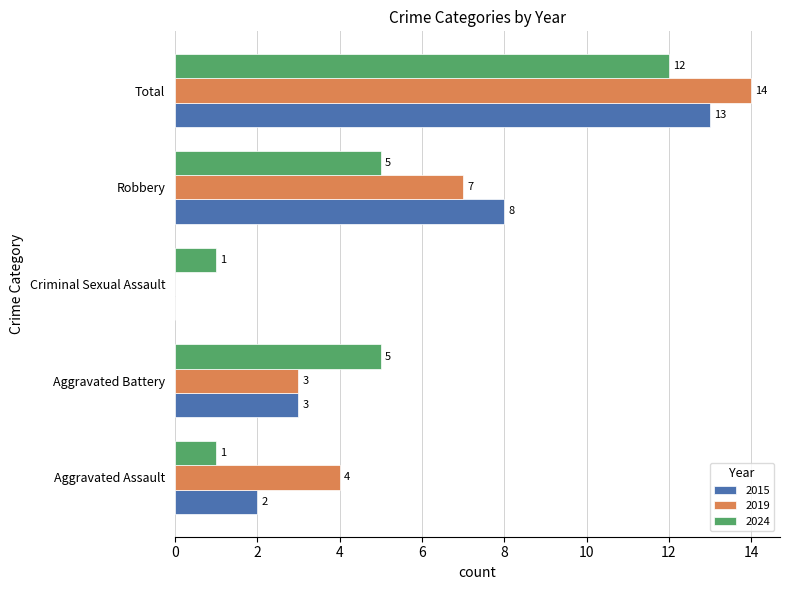

What is the maximum value shown in the chart?

14